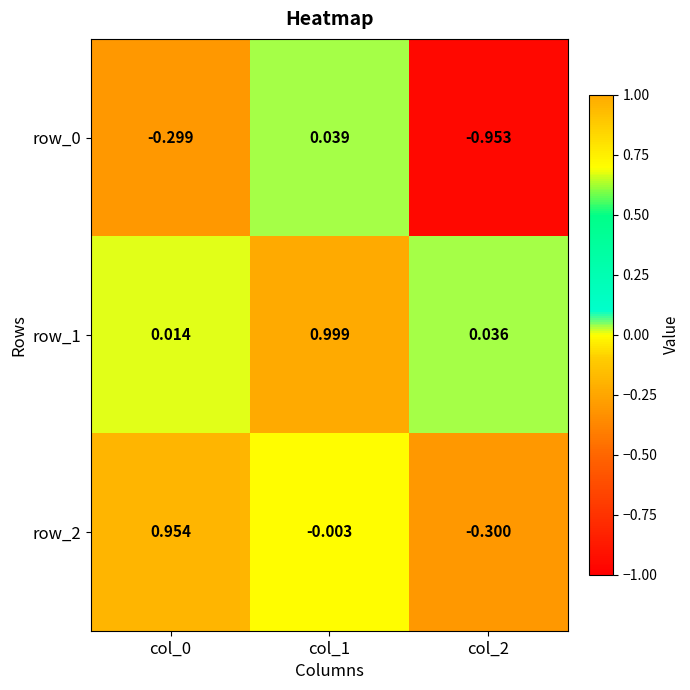

Is the value of row_0 at col_2 greater than the value of row_2 at col_2?

No